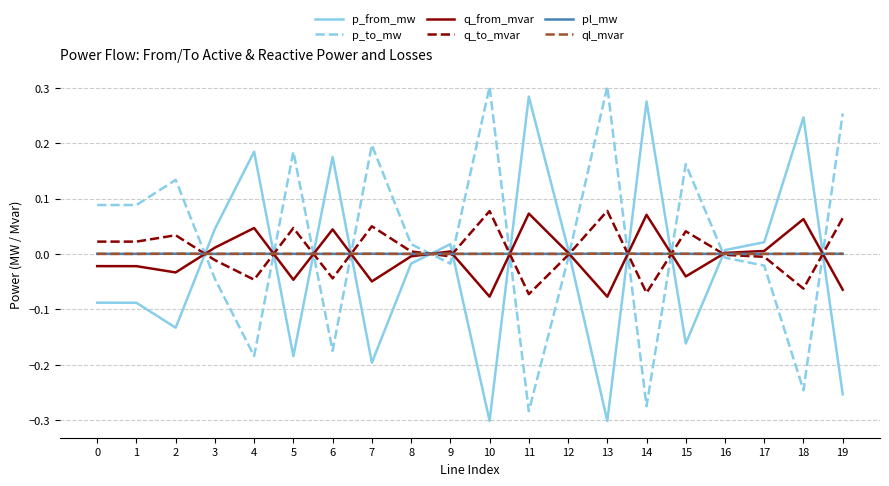

Is the value of q_to_mvar at 2 greater than the value of p_from_mw at 2?

Yes